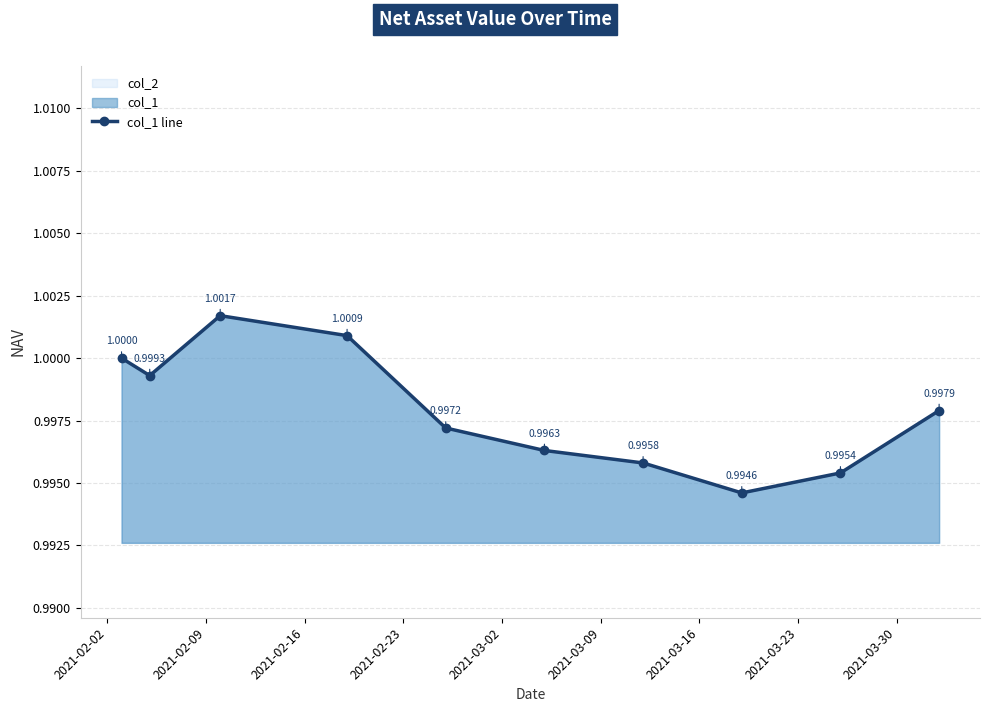

How many points are lower than both their immediate neighbors (excluding endpoints)?

2